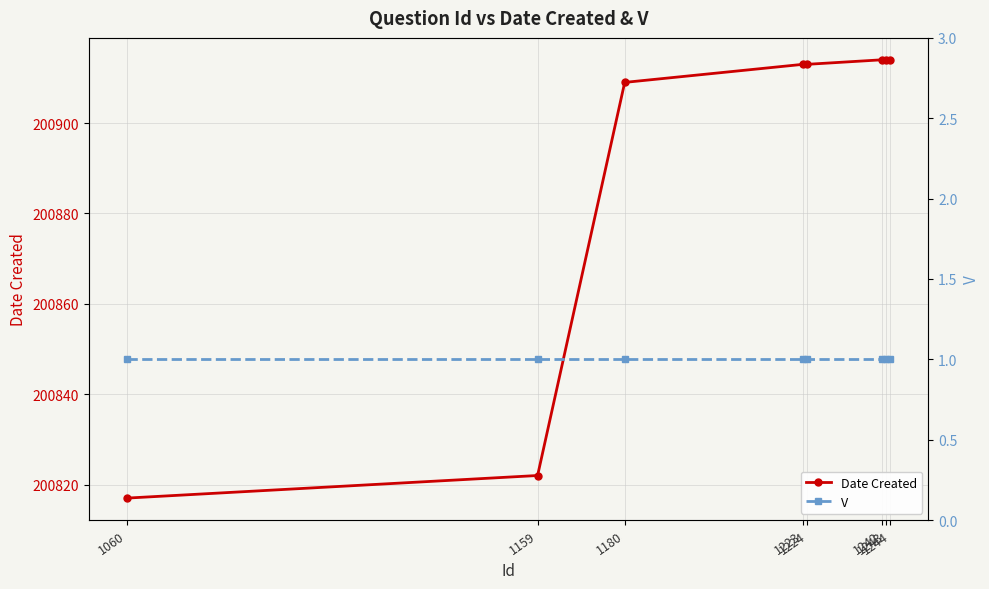

List the series in order of their peak value, lowest first.

V, Date Created